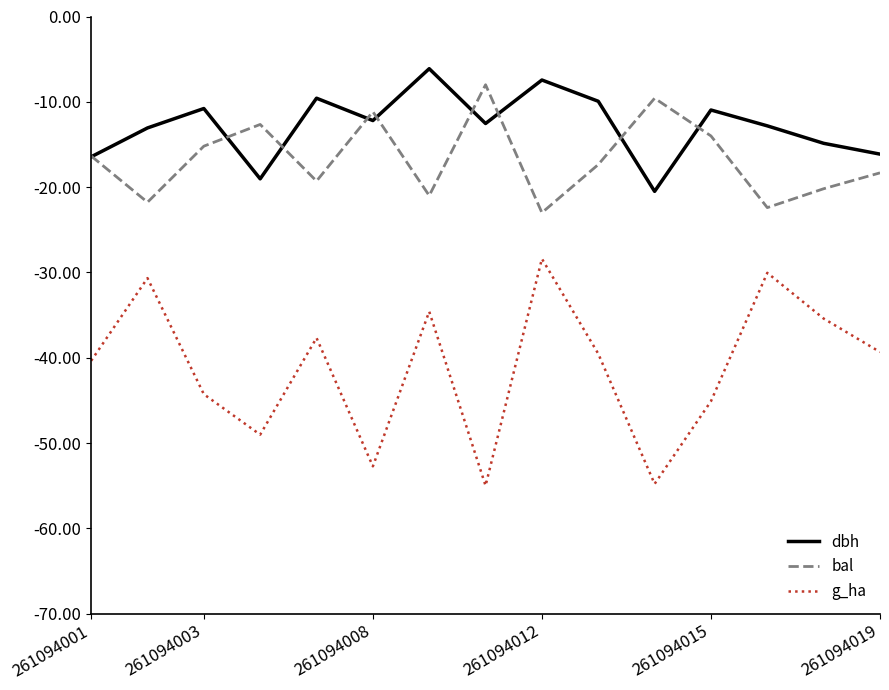

Which series has the largest range (max minus min)?

g_ha